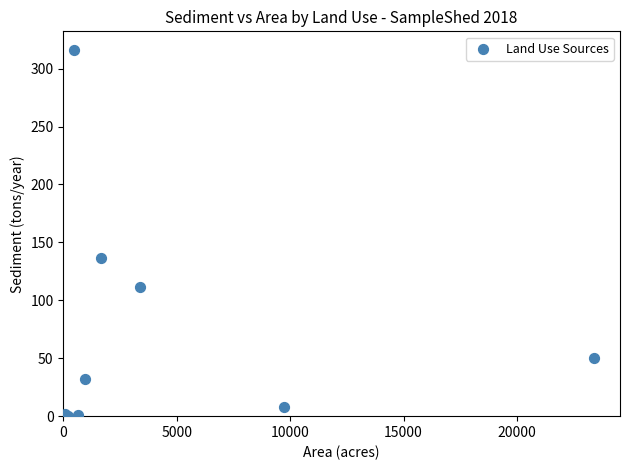

What Y value in the scatter plot is closest to 158?

136.6